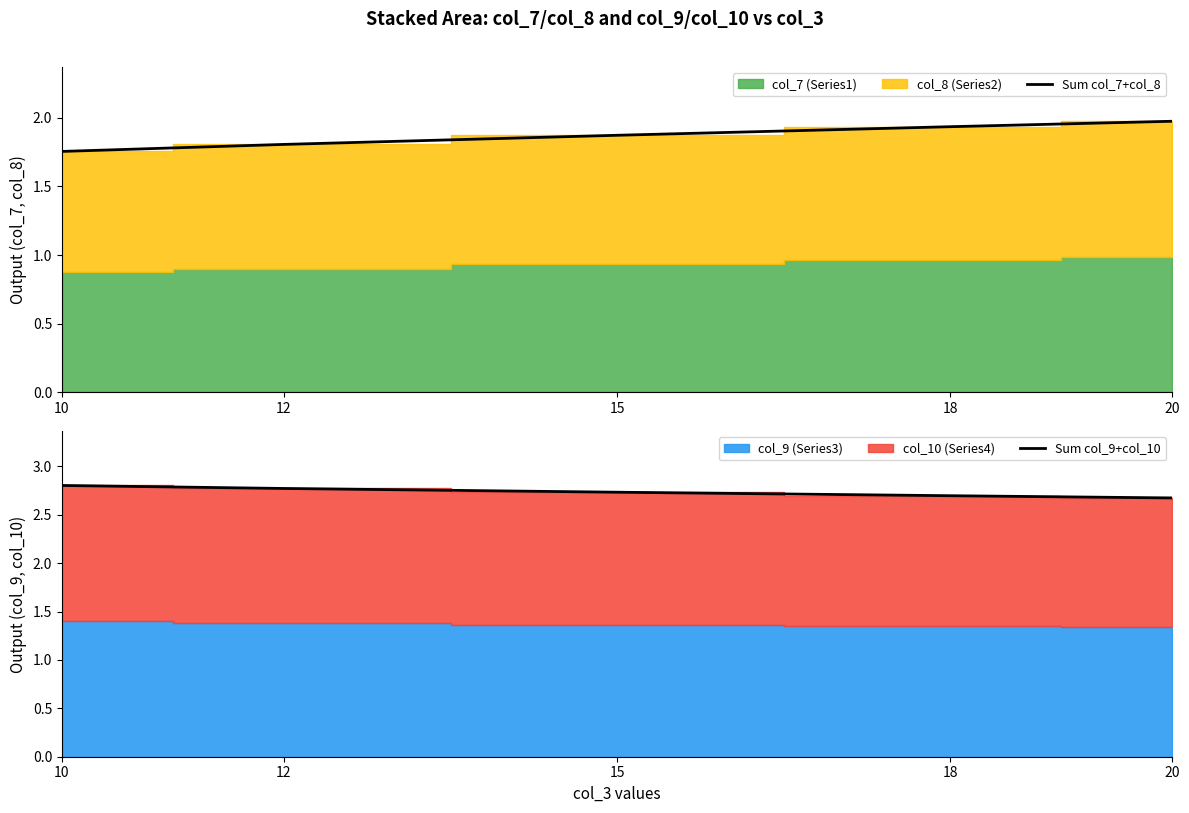

What is the difference between the maximum and second lowest values in the Sum col_9+col_10 series?

0.1